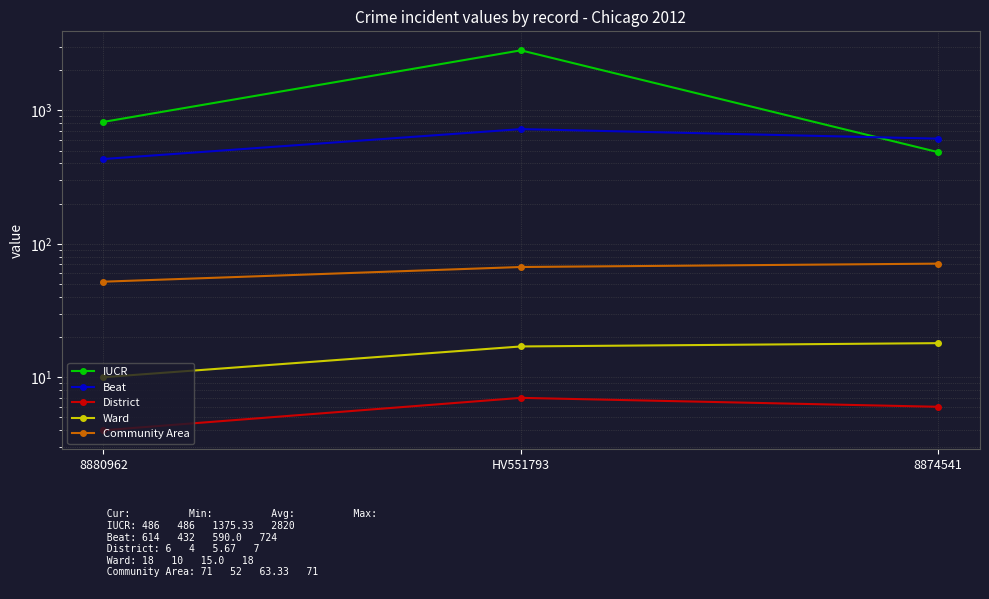

What is the lowest value of the District series?

4